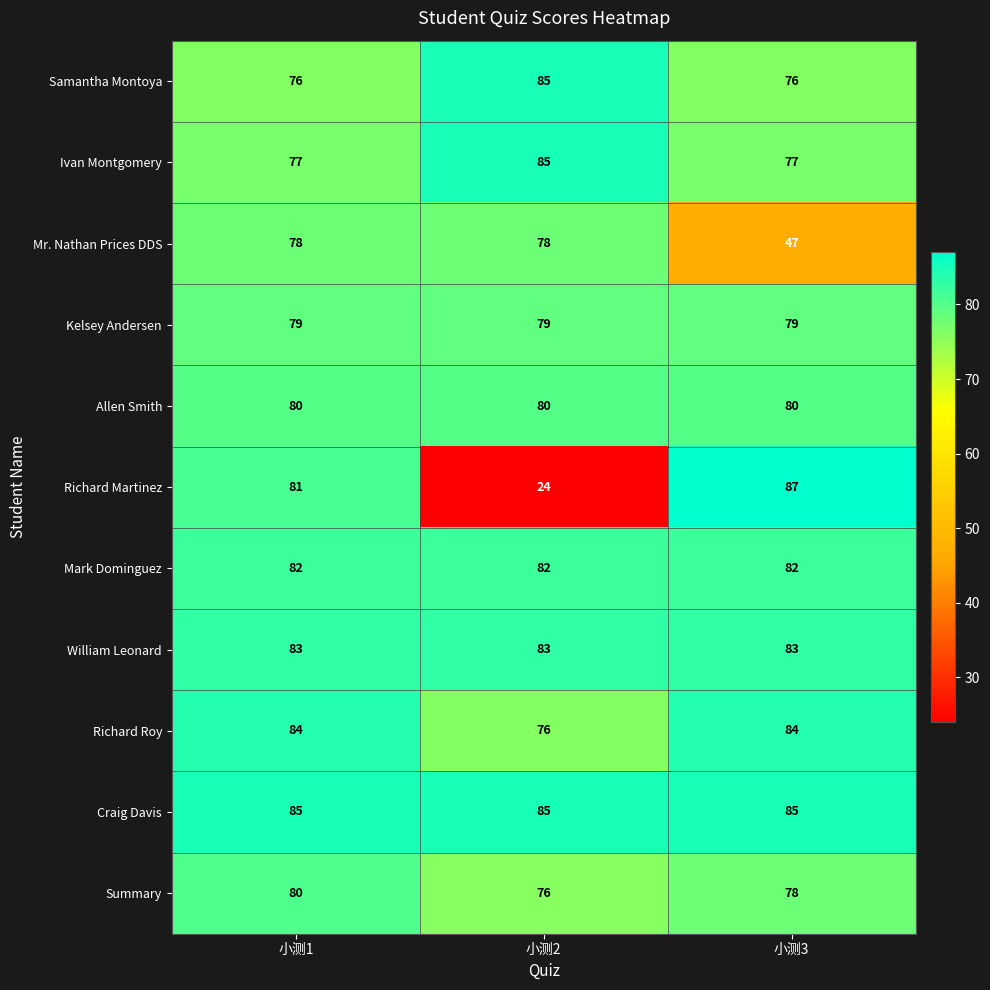

Between 小测1 and 小测2, which series saw the biggest shift?

Richard Martinez